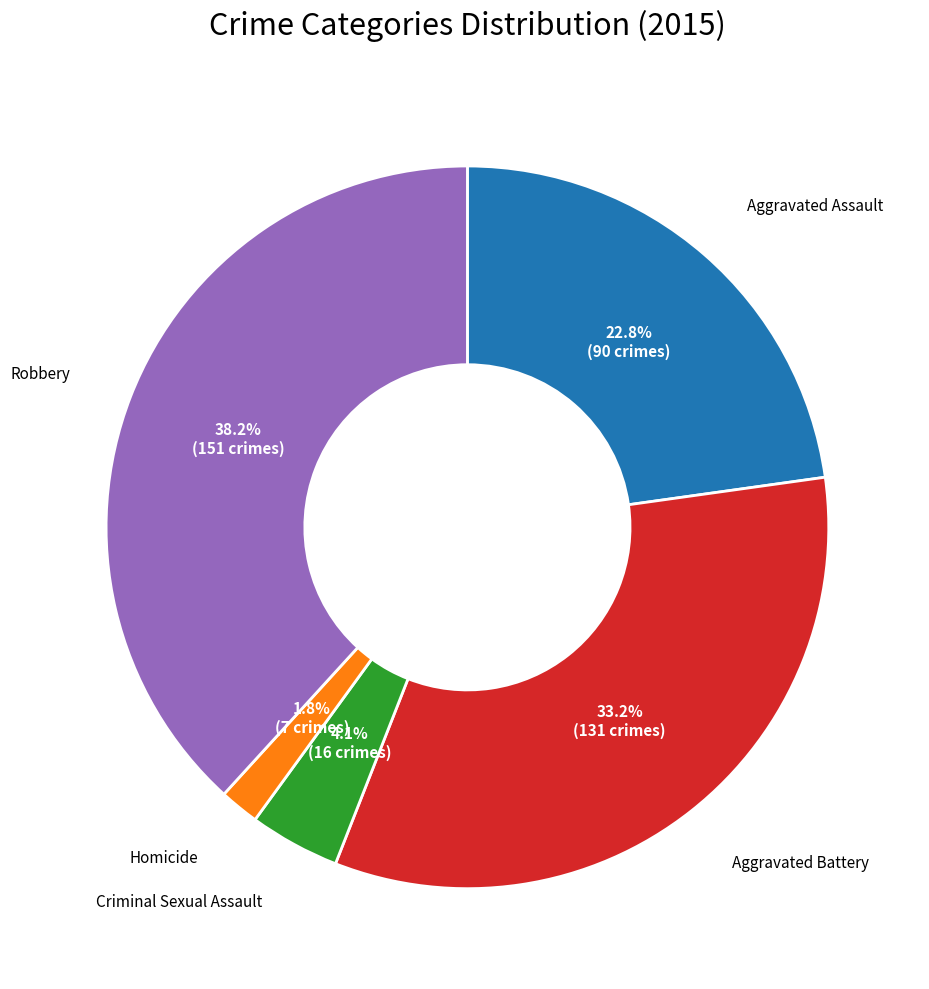

How many segments does this pie chart have?

5